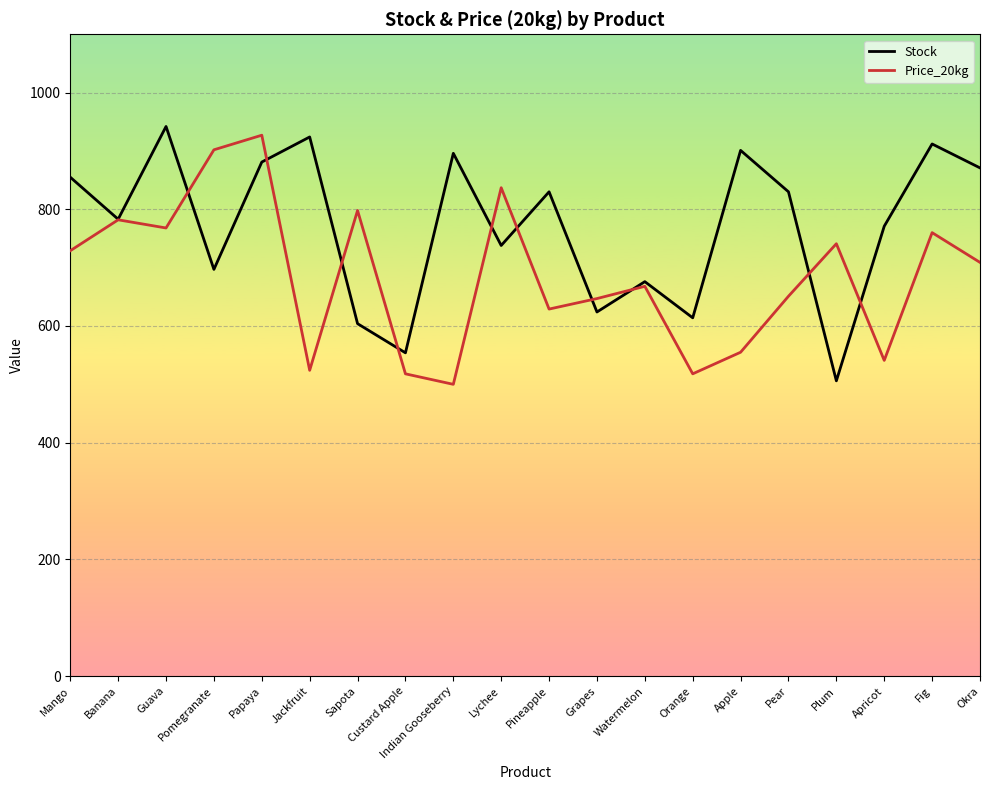

True or false: Price_20kg has more than 0 interior local peaks.

True